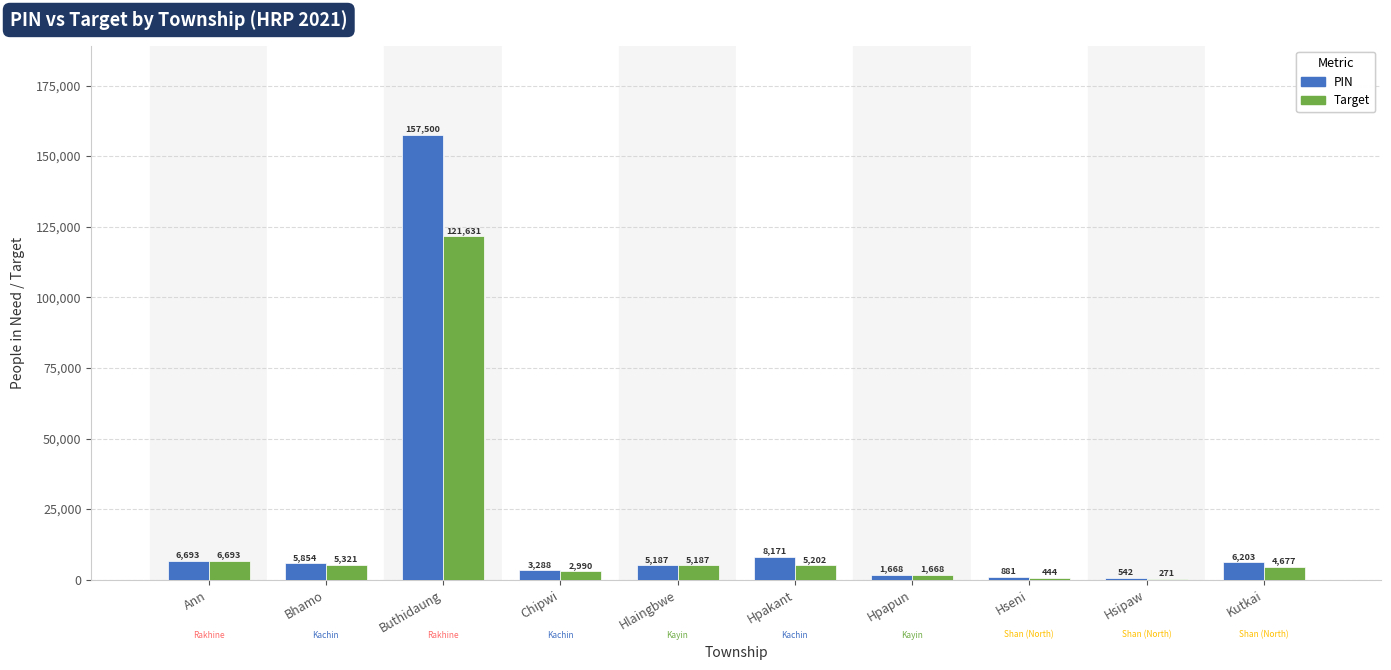

Is the value of Target at Bhamo greater than the value of PIN at Hsipaw?

Yes